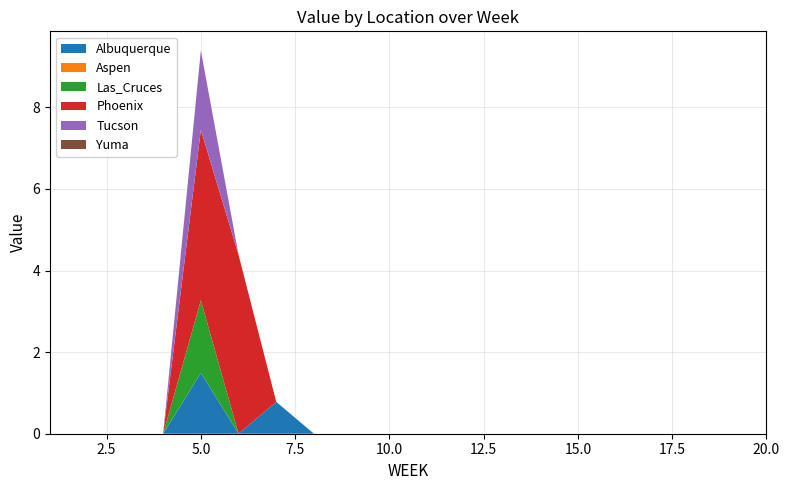

Reading right to left, list all the values displayed in this chart.

Albuquerque: 0.0	0.0	0.0	0.0	0.0	0.0	0.0	0.0	0.0	0.0	0.0	0.0	0.0	0.8	0.0	1.5	0.0	0.0	0.0	0.0
Aspen: 0.0	0.0	0.0	0.0	0.0	0.0	0.0	0.0	0.0	0.0	0.0	0.0	0.0	0.0	0.0	0.0	0.0	0.0	0.0	0.0
Las_Cruces: 0.0	0.0	0.0	0.0	0.0	0.0	0.0	0.0	0.0	0.0	0.0	0.0	0.0	0.0	0.0	1.8	0.0	0.0	0.0	0.0
Phoenix: 0.0	0.0	0.0	0.0	0.0	0.0	0.0	0.0	0.0	0.0	0.0	0.0	0.0	0.0	4.4	4.2	0.0	0.0	0.0	0.0
Tucson: 0.0	0.0	0.0	0.0	0.0	0.0	0.0	0.0	0.0	0.0	0.0	0.0	0.0	0.0	0.0	1.9	0.0	0.0	0.0	0.0
Yuma: 0.0	0.0	0.0	0.0	0.0	0.0	0.0	0.0	0.0	0.0	0.0	0.0	0.0	0.0	0.0	0.0	0.0	0.0	0.0	0.0